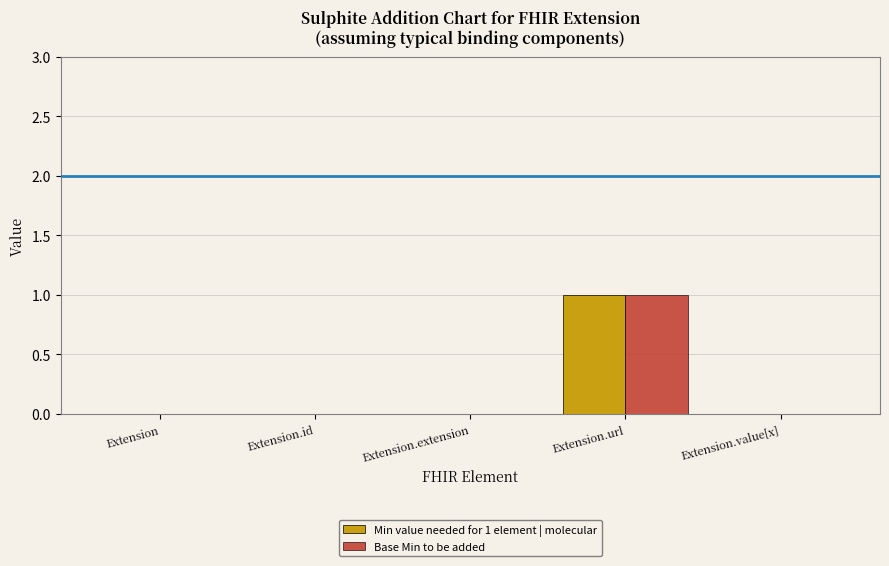

Is the value of Base Min to be added at Extension.value[x] greater than the value of Min value needed for 1 element | molecular at Extension.url?

No